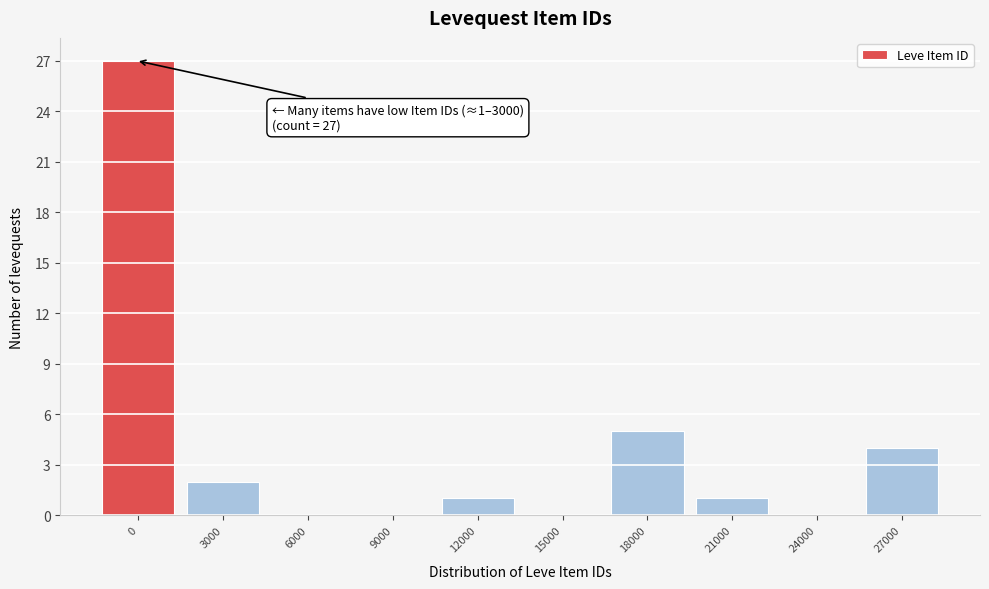

Reading left to right, what are all the values shown in this chart?

0=27	3000=2	6000=0	9000=0	12000=1	15000=0	18000=5	21000=1	24000=0	27000=4